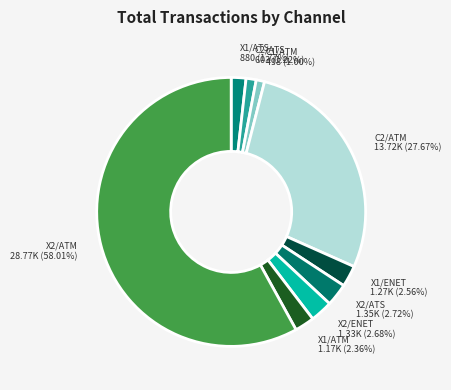

Count the number of slices in the pie.

9